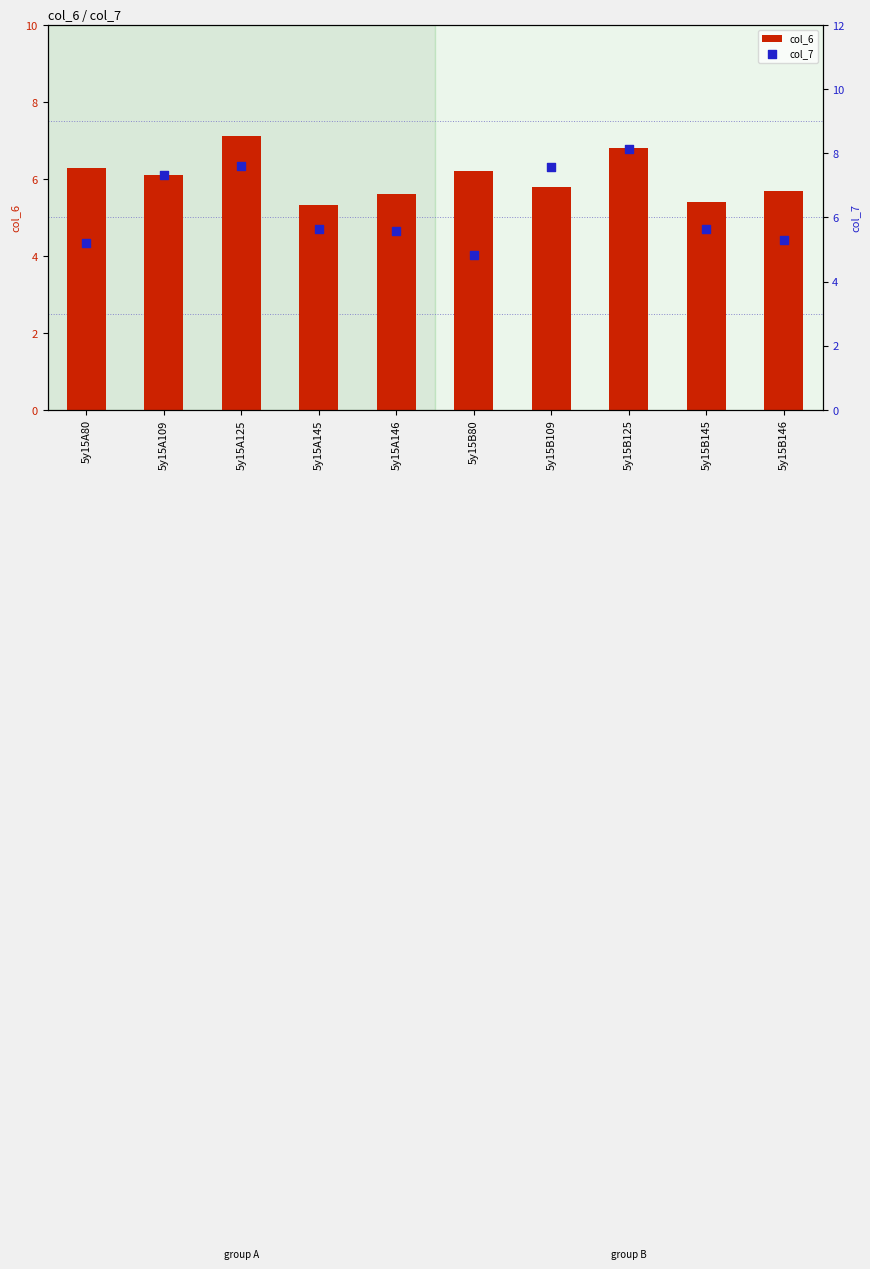

At how many categories does at least one series exceed 7?

4